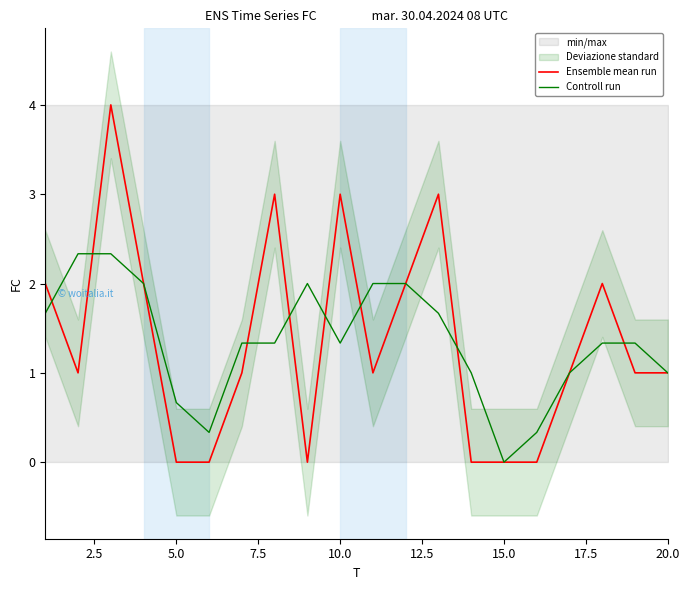

Which series has the widest spread of values?

Ensemble mean run